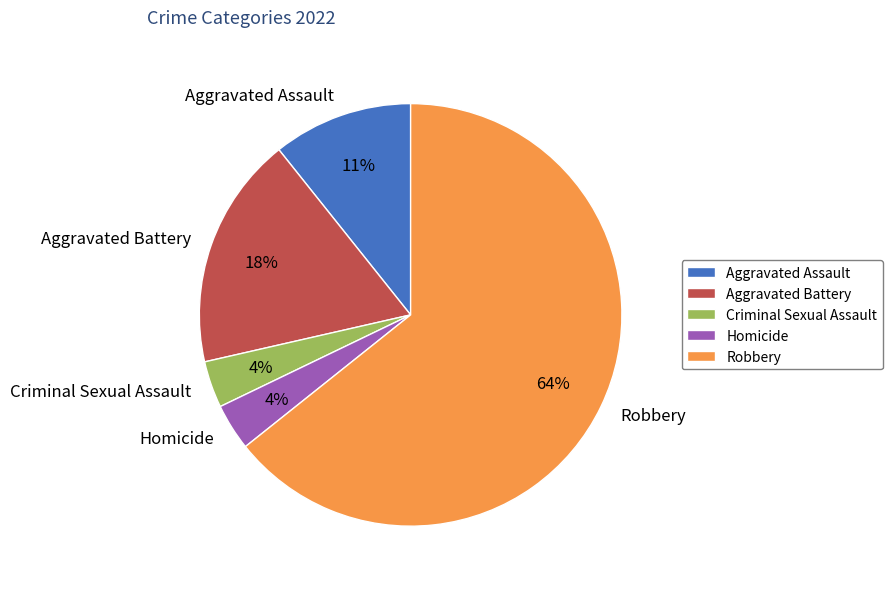

Combined, do Aggravated Assault and Robbery account for over 50%?

Yes